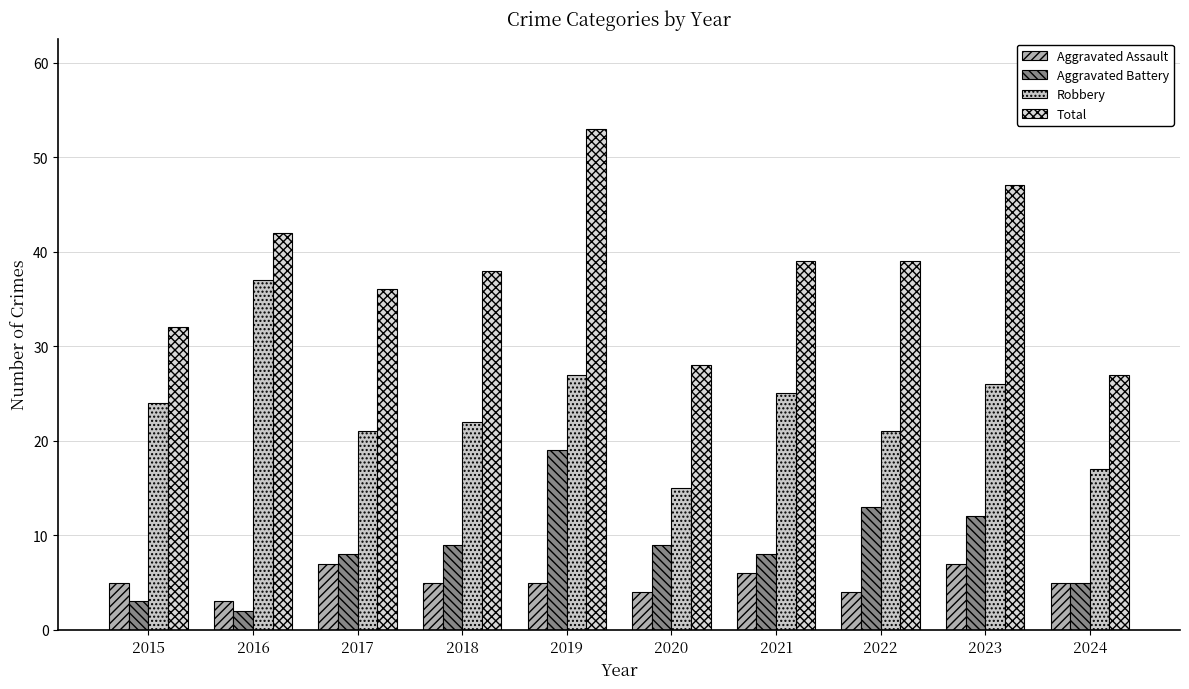

List the series in order of their peak value, lowest first.

Aggravated Assault, Aggravated Battery, Robbery, Total